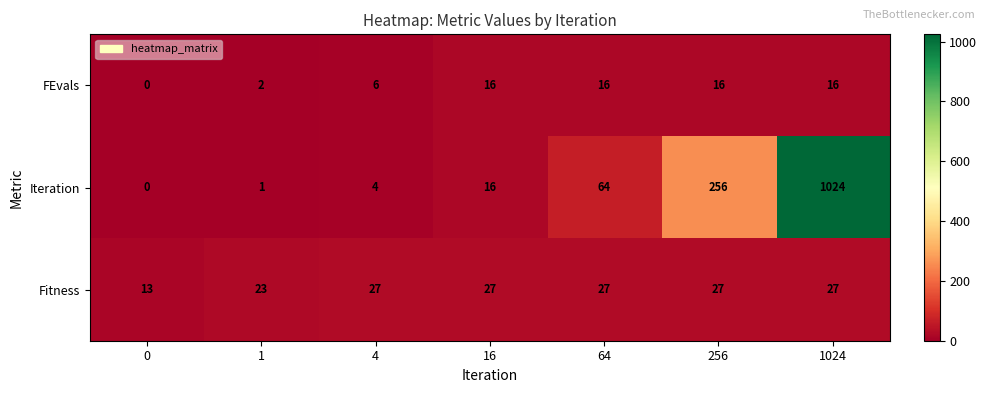

At how many categories does at least one series exceed 637?

1